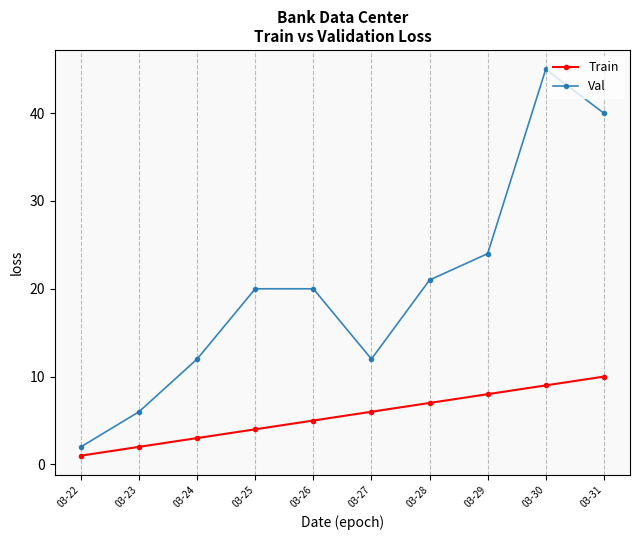

The Train series shows 1 at 03-26. True or false?

False